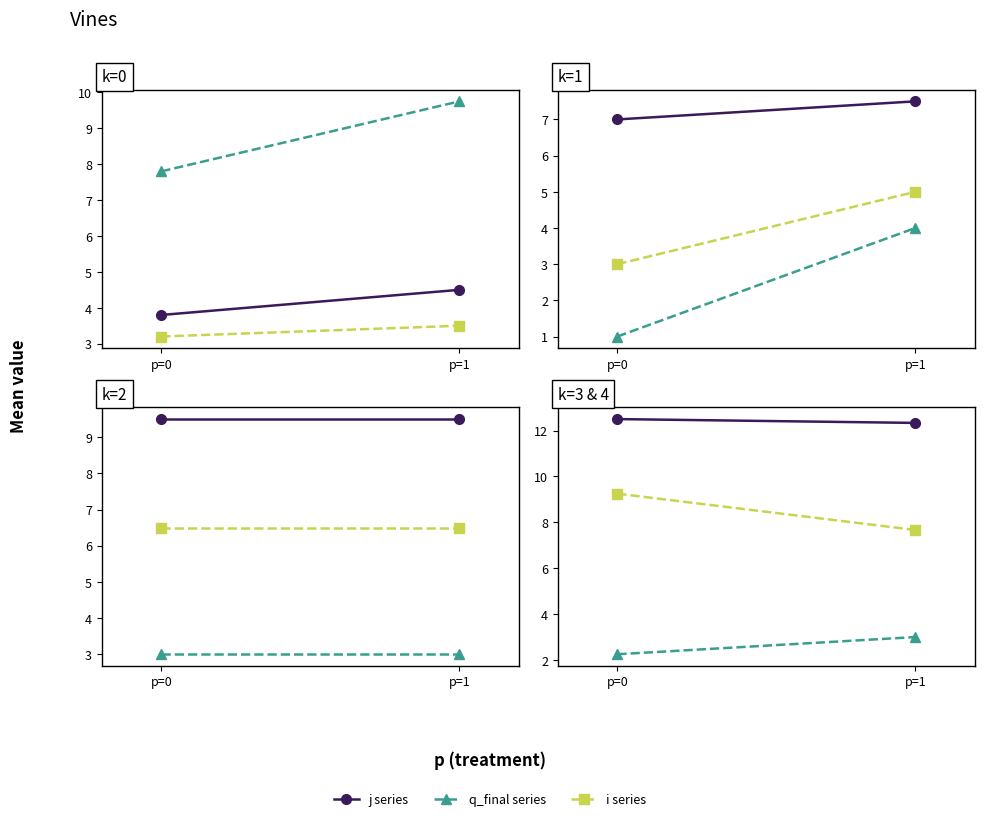

What is the spread (max minus min) of values at p=1?

9.3